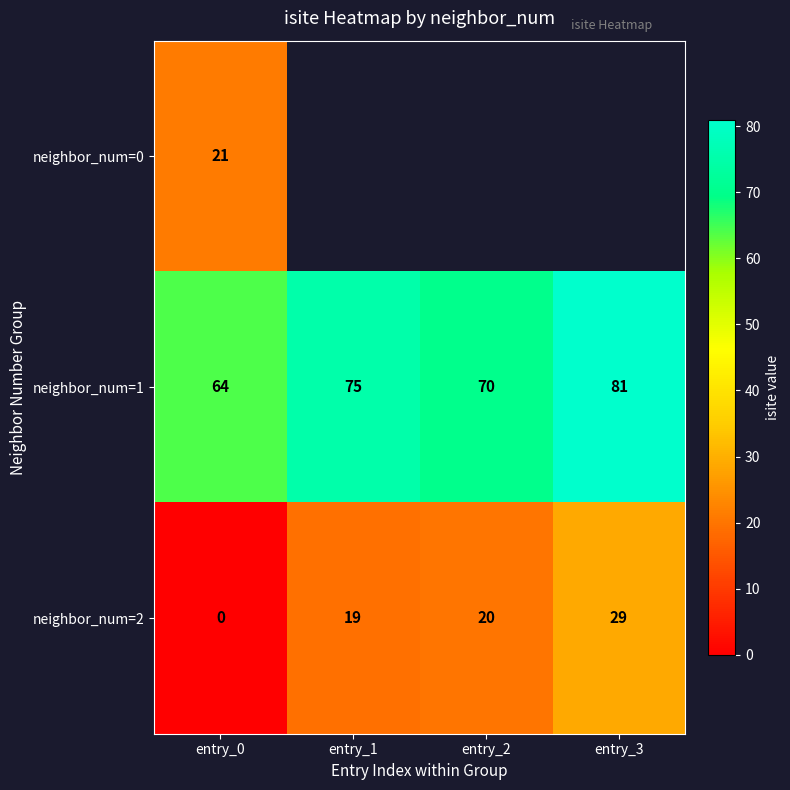

Which category has the lowest value in the neighbor_num=2 series?

entry_0